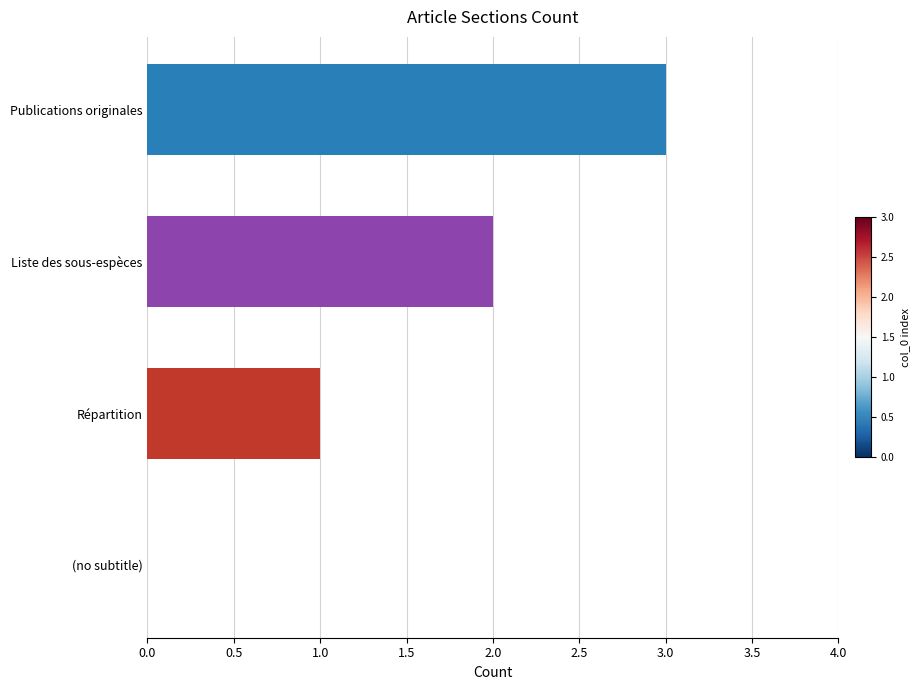

Is it true that the value at Publications originales is 3?

True